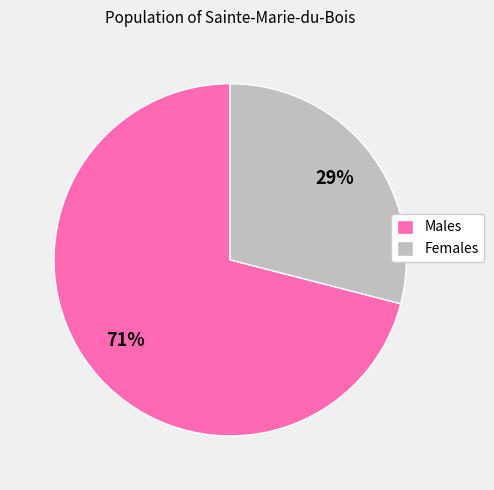

To the nearest percent, what portion does Males represent?

71%